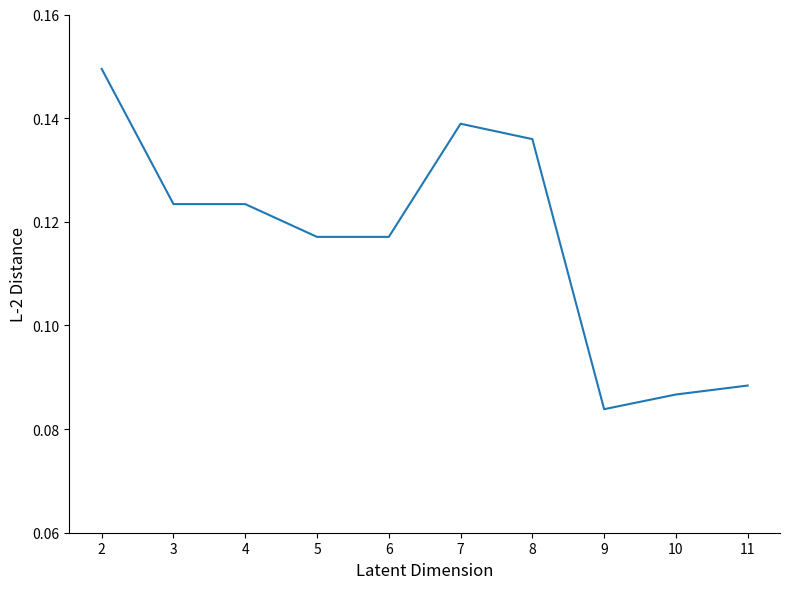

Which has a higher value, 4 or 6?

4